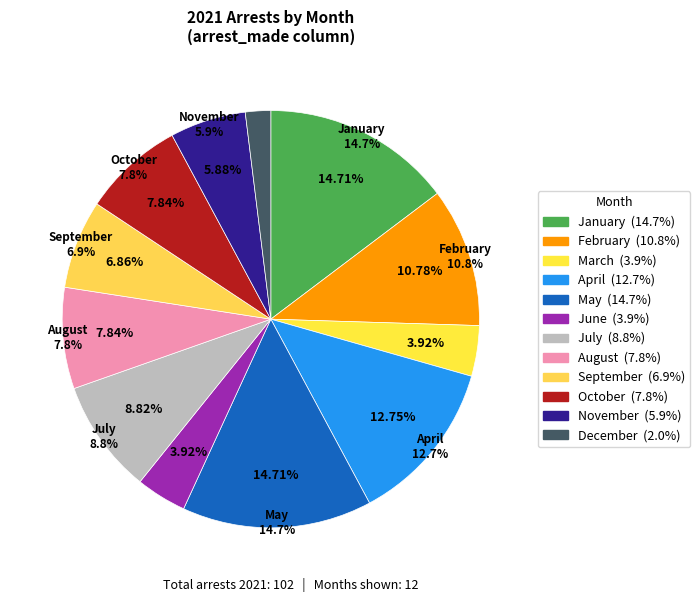

Is the sum of May and March greater than half?

No